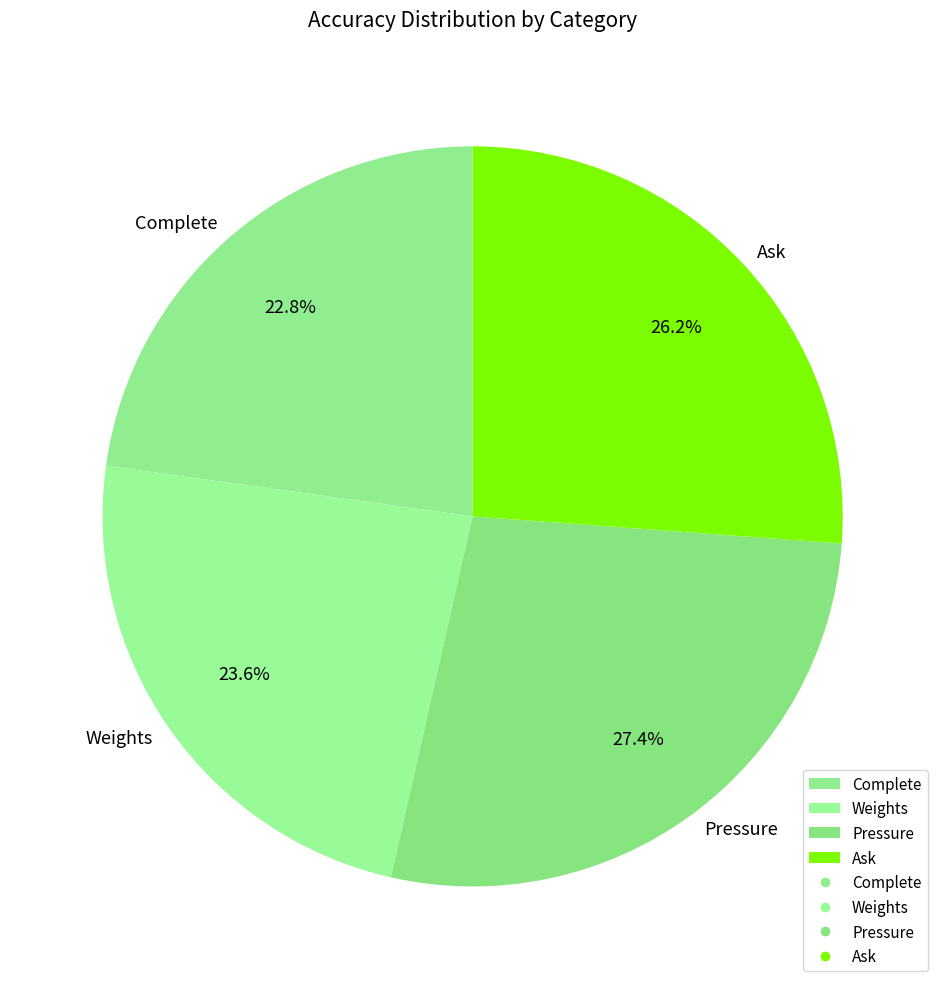

How many segments does this pie chart have?

4